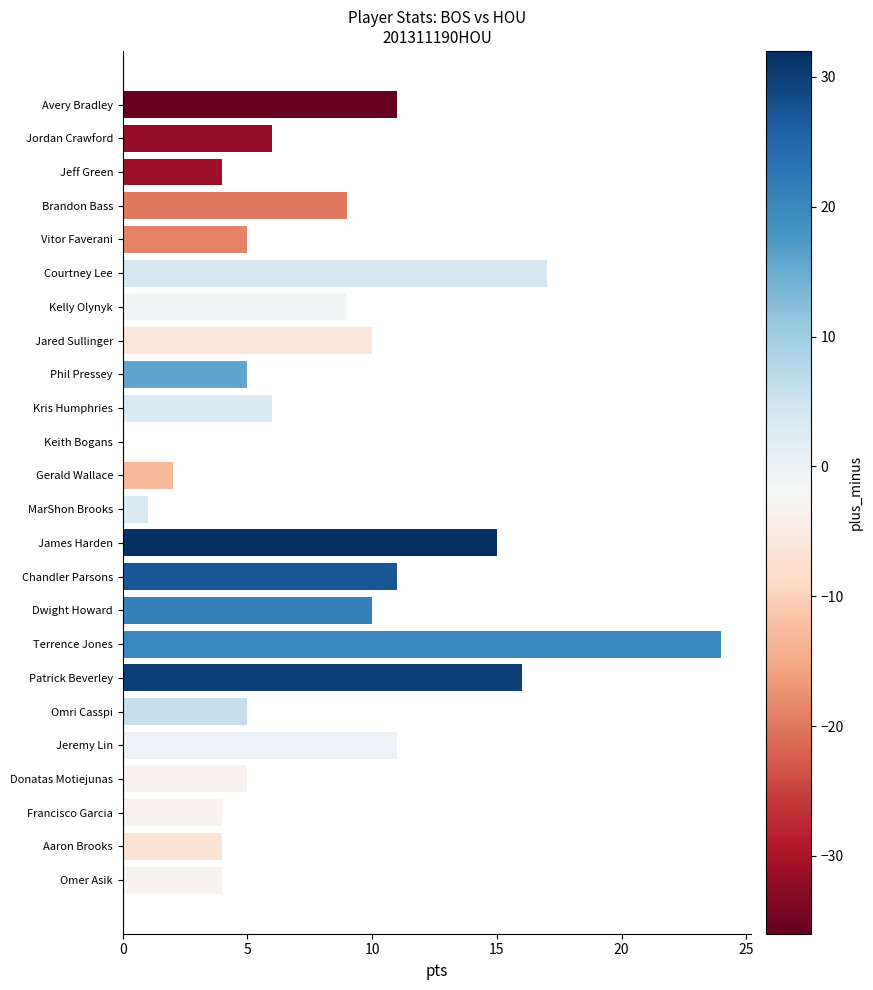

How many distinct data groups are displayed?

1